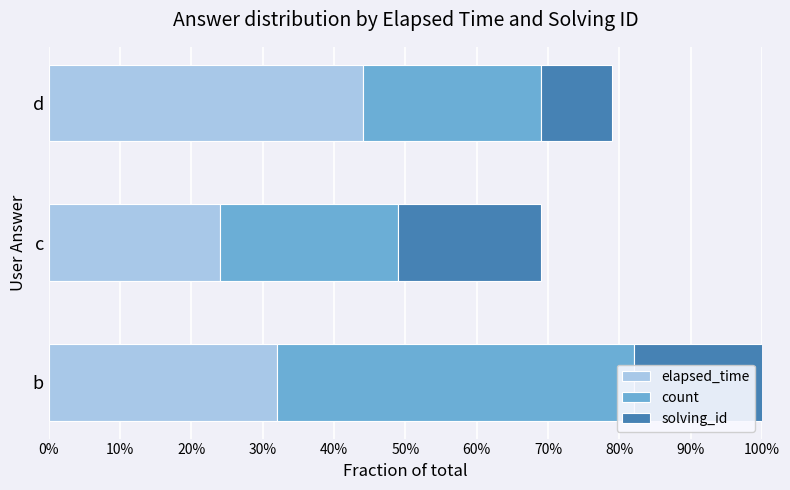

The value of elapsed_time at d is 0.7. True or false?

False